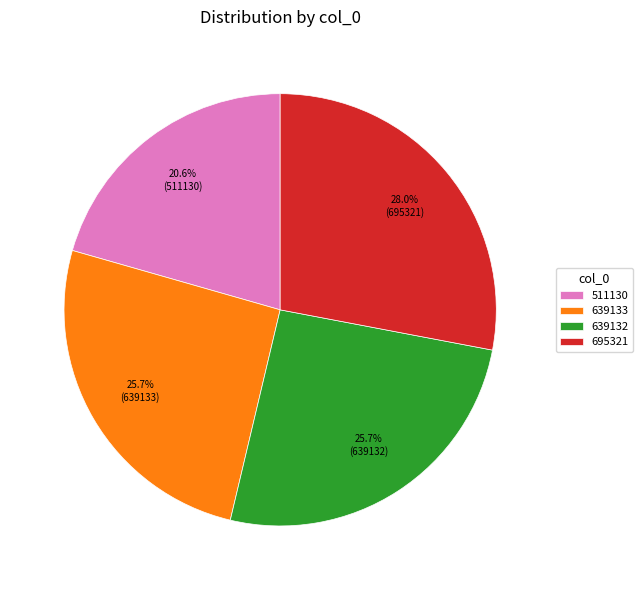

Which category has the smallest portion of the pie?

511130